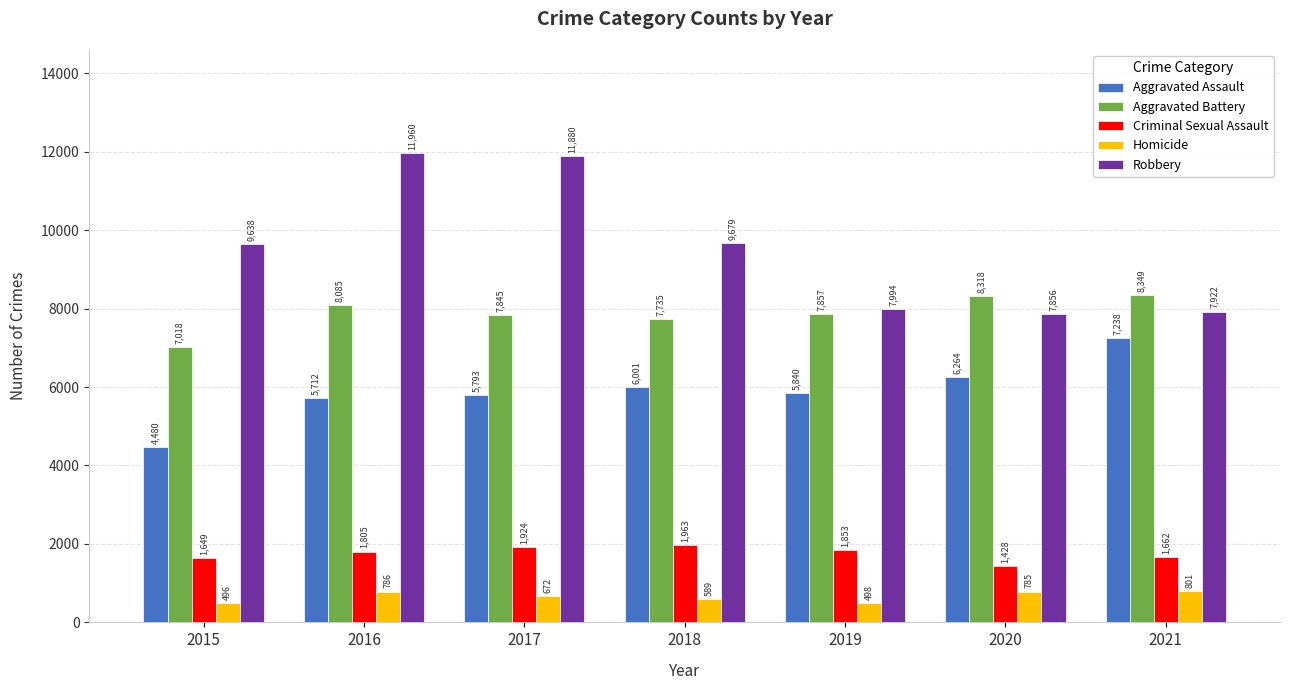

At which label does Homicide first exceed 672?

2016